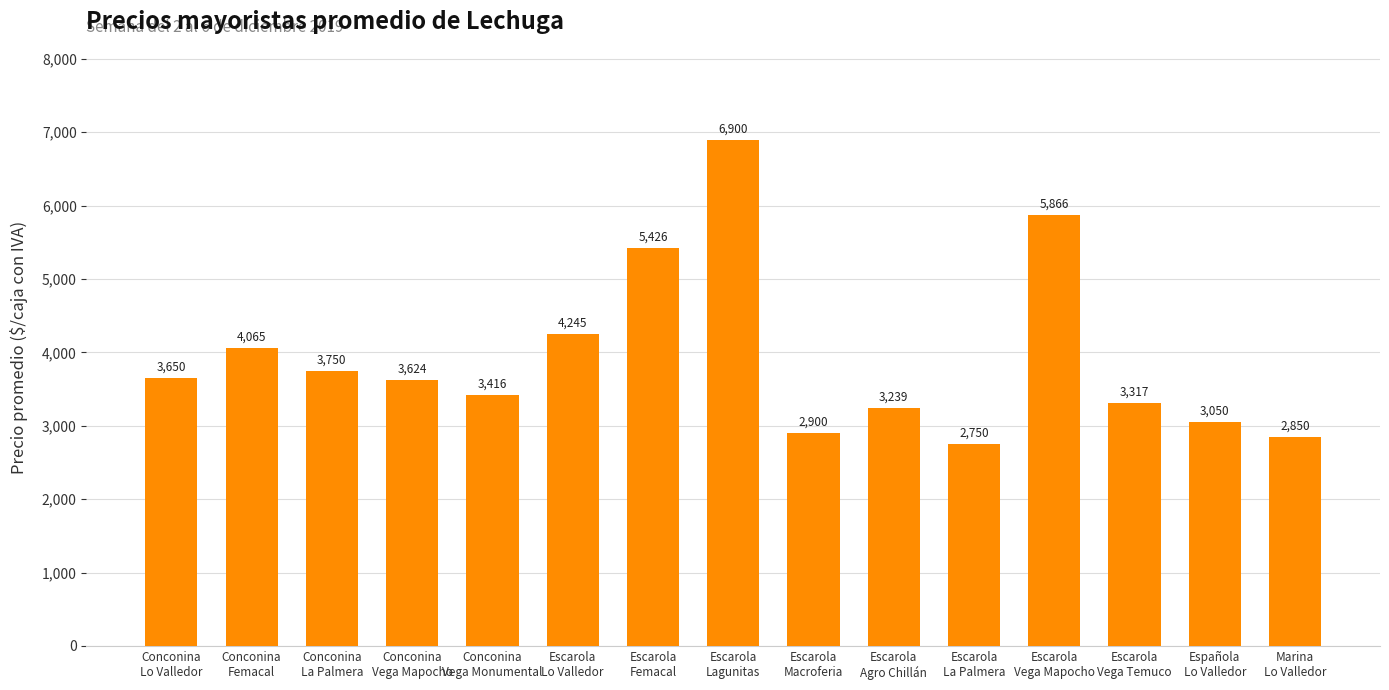

At which category does the chart reach its peak across all series?

Escarola
Lagunitas